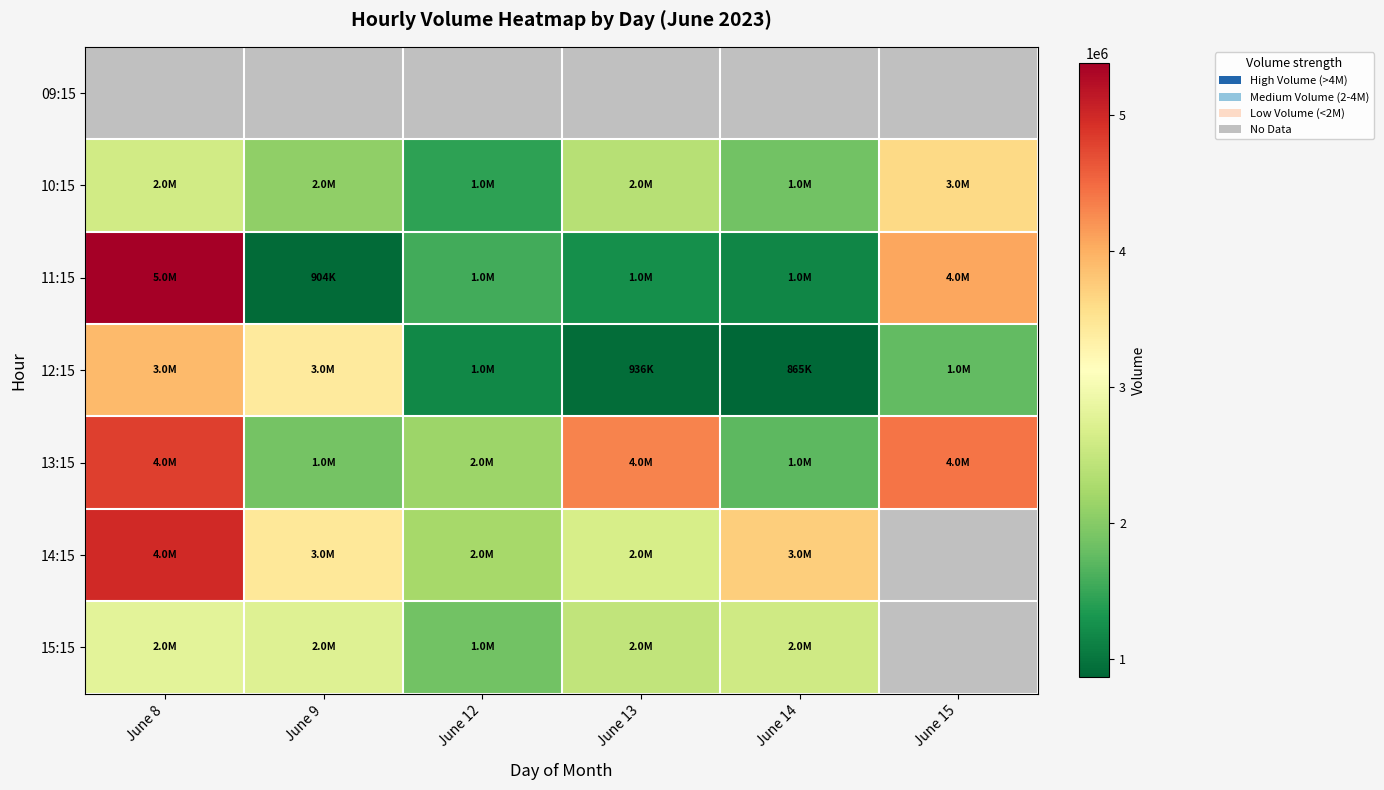

List the labels in order of 14:15 value, smallest first.

June 12, June 13, June 9, June 14, June 8, June 15